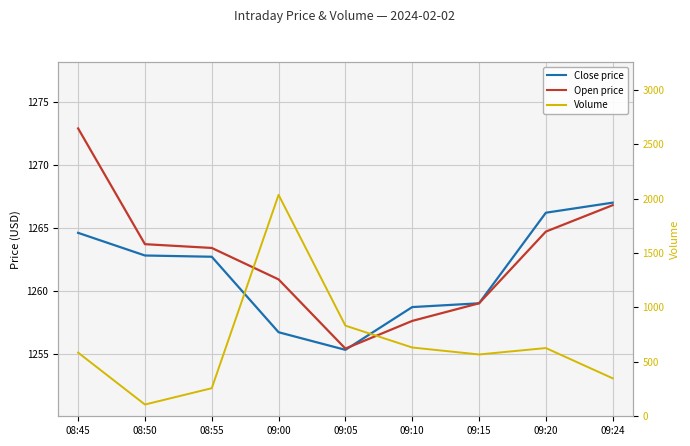

How many values in the open series are below 1263?

4